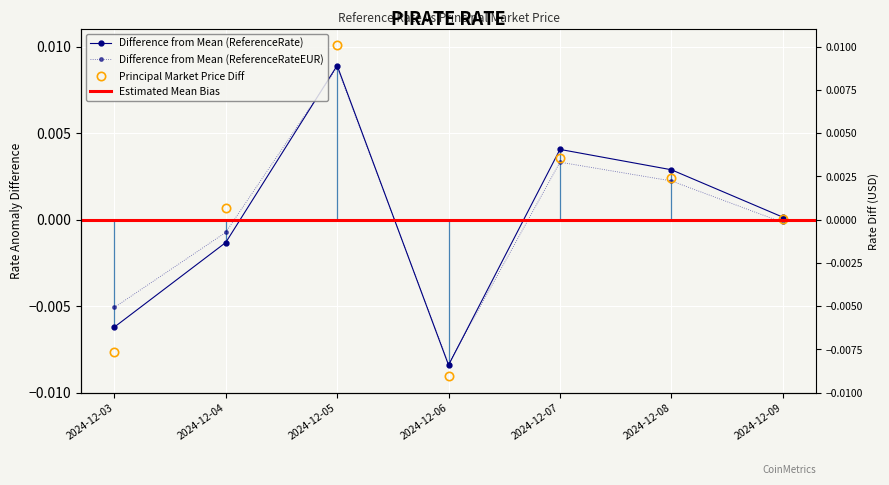

How many interior local peaks does the ReferenceRateEUR series have?

2